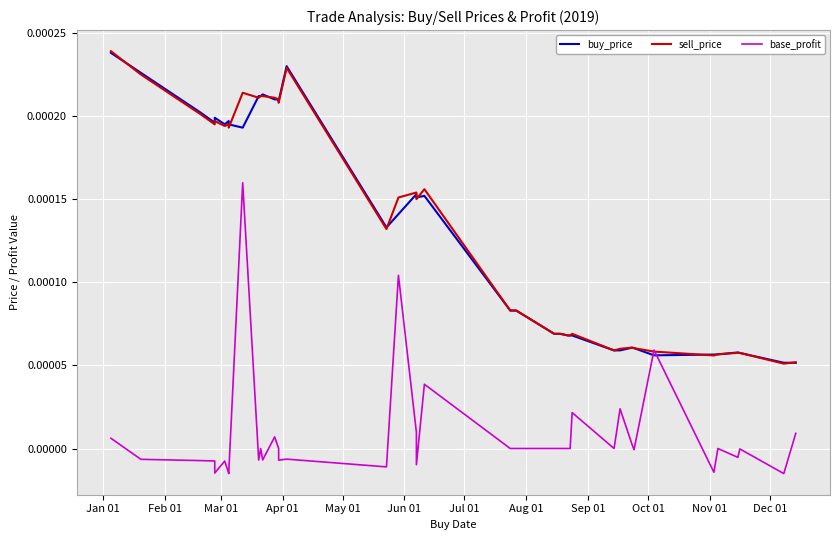

At how many categories does at least one series exceed 0?

40